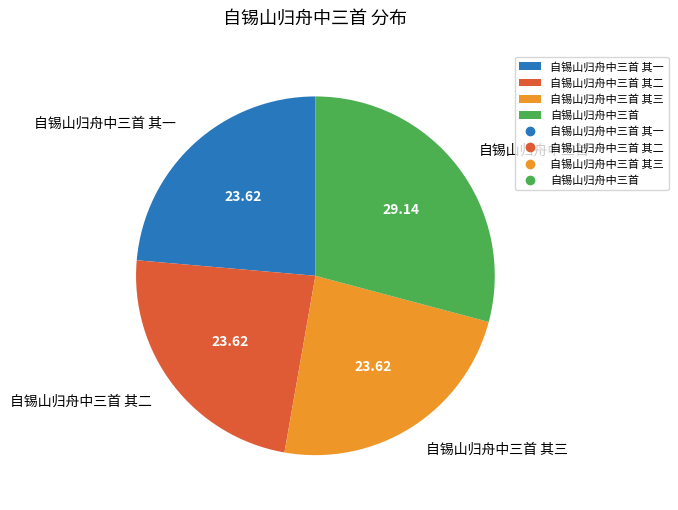

What is the ratio of the value at 自锡山归舟中三首 其二 to the value at 自锡山归舟中三首 其三?

1.0